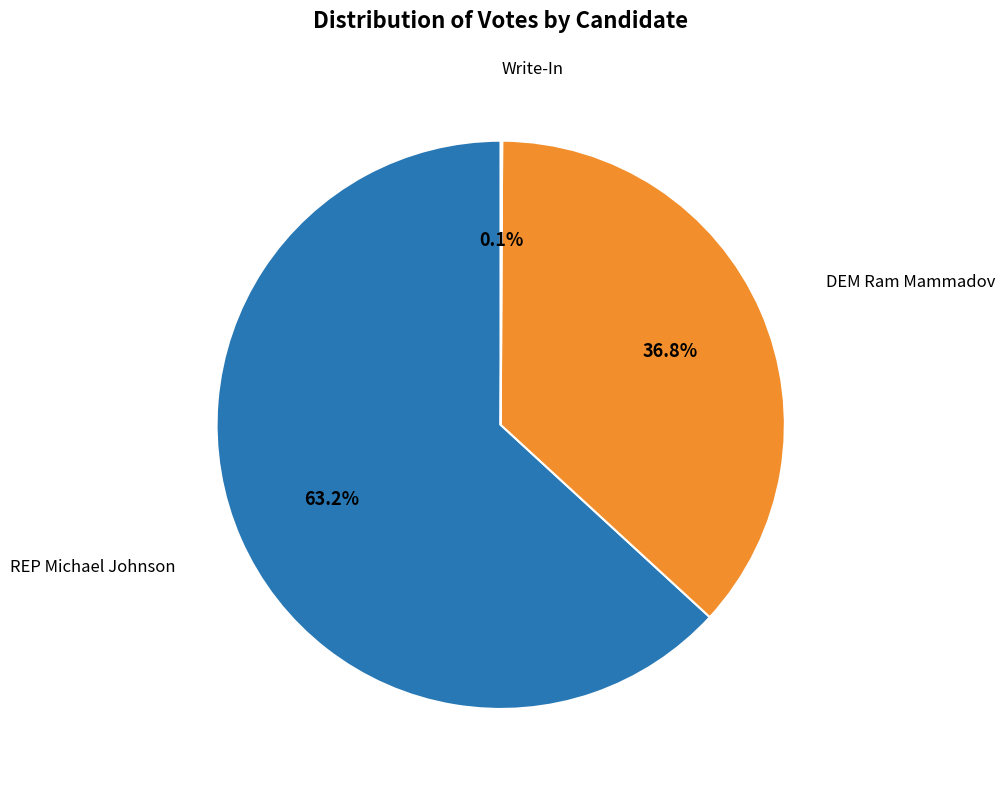

Is there any slice that represents more than half of the pie?

Yes